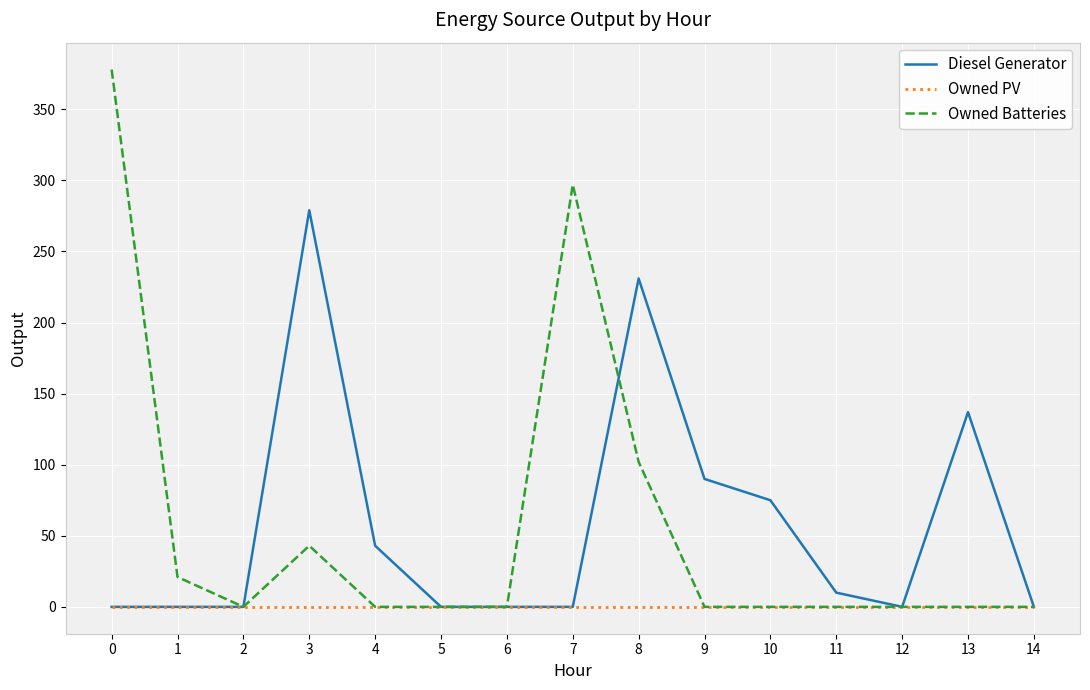

Which series has the largest range (max minus min)?

Owned Batteries